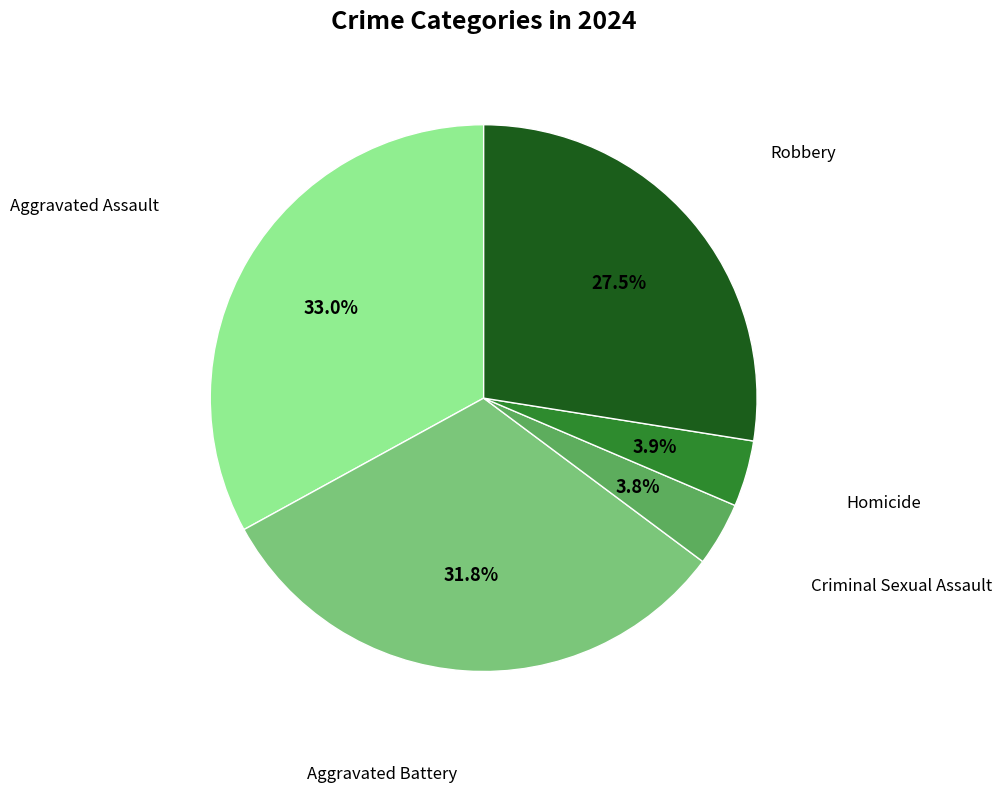

What is the largest slice in the pie chart?

Aggravated Assault